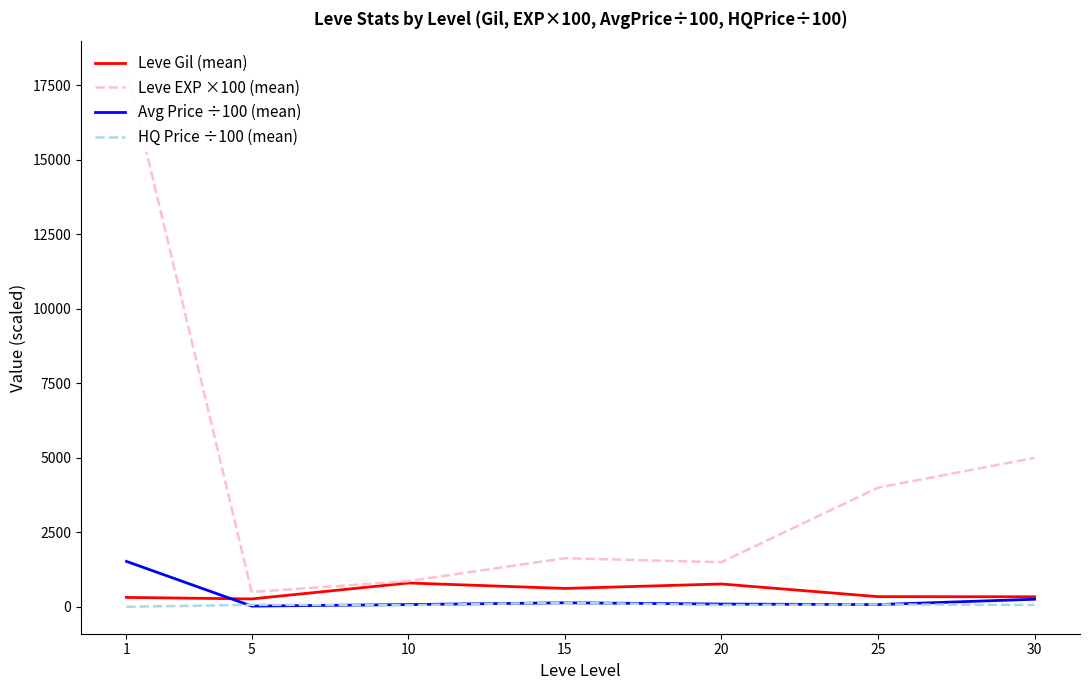

Where is the first local maximum for Leve Gil (mean)?

10